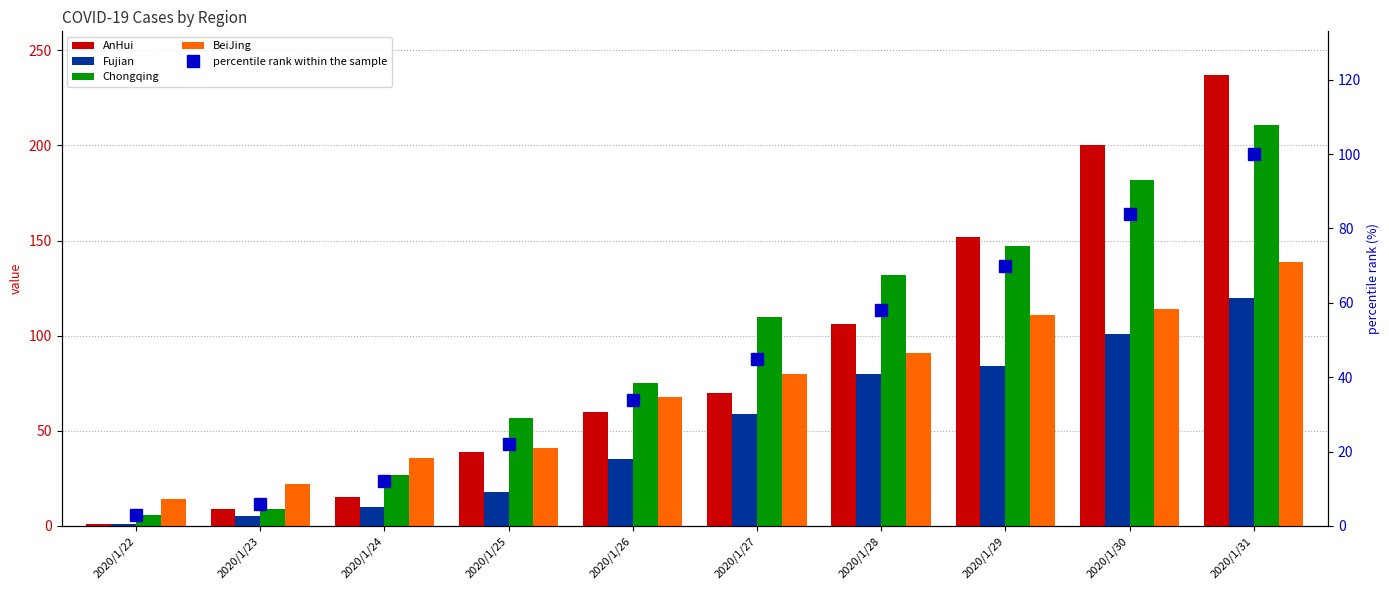

Reading right to left, transcribe all the data shown in this chart.

AnHui: 2020/1/31=237	2020/1/30=200	2020/1/29=152	2020/1/28=106	2020/1/27=70	2020/1/26=60	2020/1/25=39	2020/1/24=15	2020/1/23=9	2020/1/22=1
Fujian: 2020/1/31=120	2020/1/30=101	2020/1/29=84	2020/1/28=80	2020/1/27=59	2020/1/26=35	2020/1/25=18	2020/1/24=10	2020/1/23=5	2020/1/22=1
Chongqing: 2020/1/31=211	2020/1/30=182	2020/1/29=147	2020/1/28=132	2020/1/27=110	2020/1/26=75	2020/1/25=57	2020/1/24=27	2020/1/23=9	2020/1/22=6
BeiJing: 2020/1/31=139	2020/1/30=114	2020/1/29=111	2020/1/28=91	2020/1/27=80	2020/1/26=68	2020/1/25=41	2020/1/24=36	2020/1/23=22	2020/1/22=14
percentile rank within the sample: 2020/1/31=100	2020/1/30=84	2020/1/29=70	2020/1/28=58	2020/1/27=45	2020/1/26=34	2020/1/25=22	2020/1/24=12	2020/1/23=6	2020/1/22=3